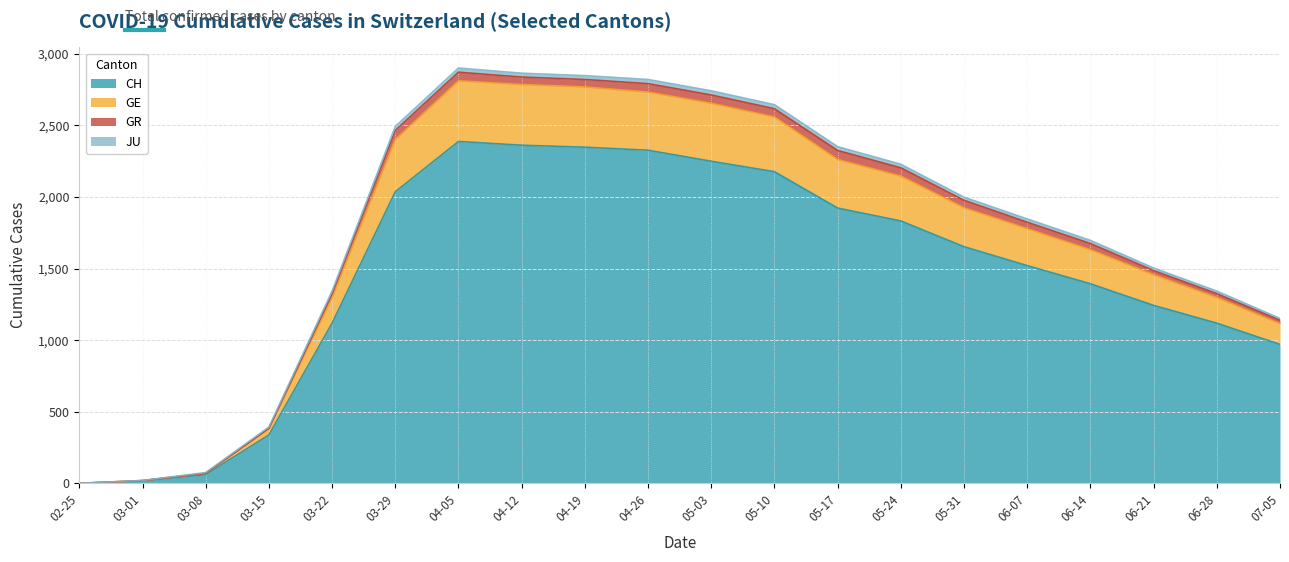

True or false: GE and CH cross at least once.

False